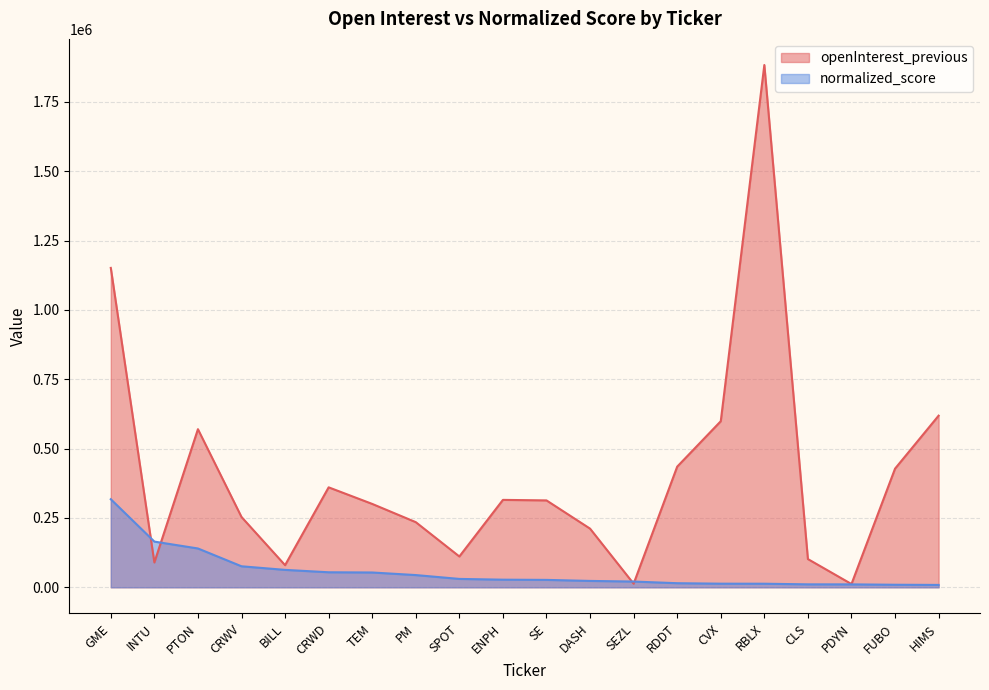

What are all the series names shown in the legend?

openInterest_previous, normalized_score